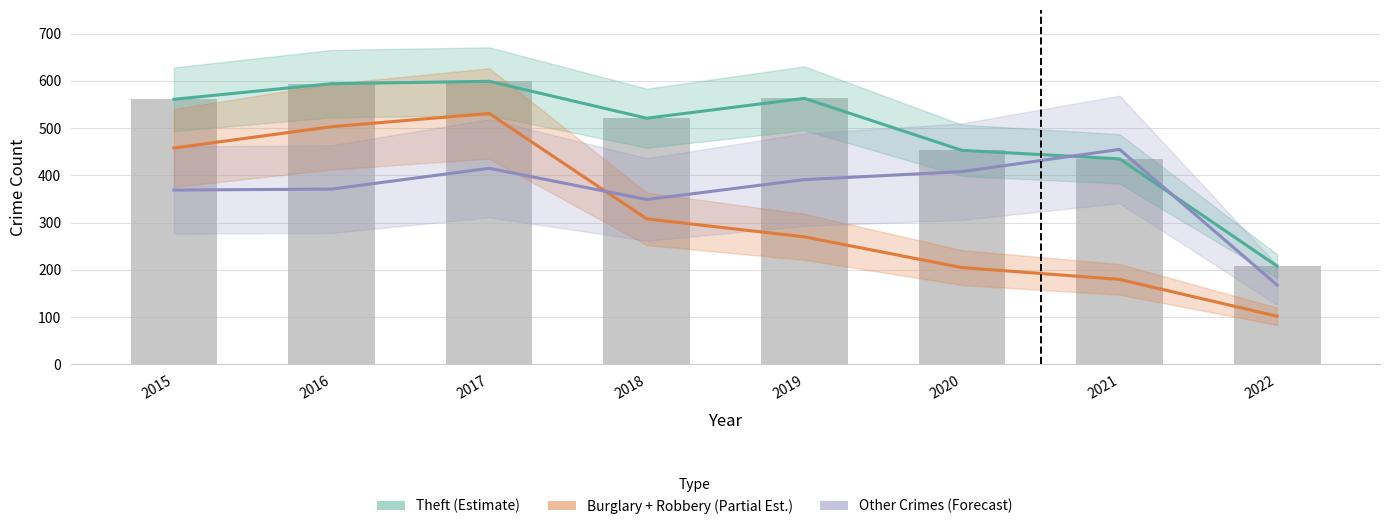

What is the sum of all Burglary + Robbery (Partial Estimate) values?

2557